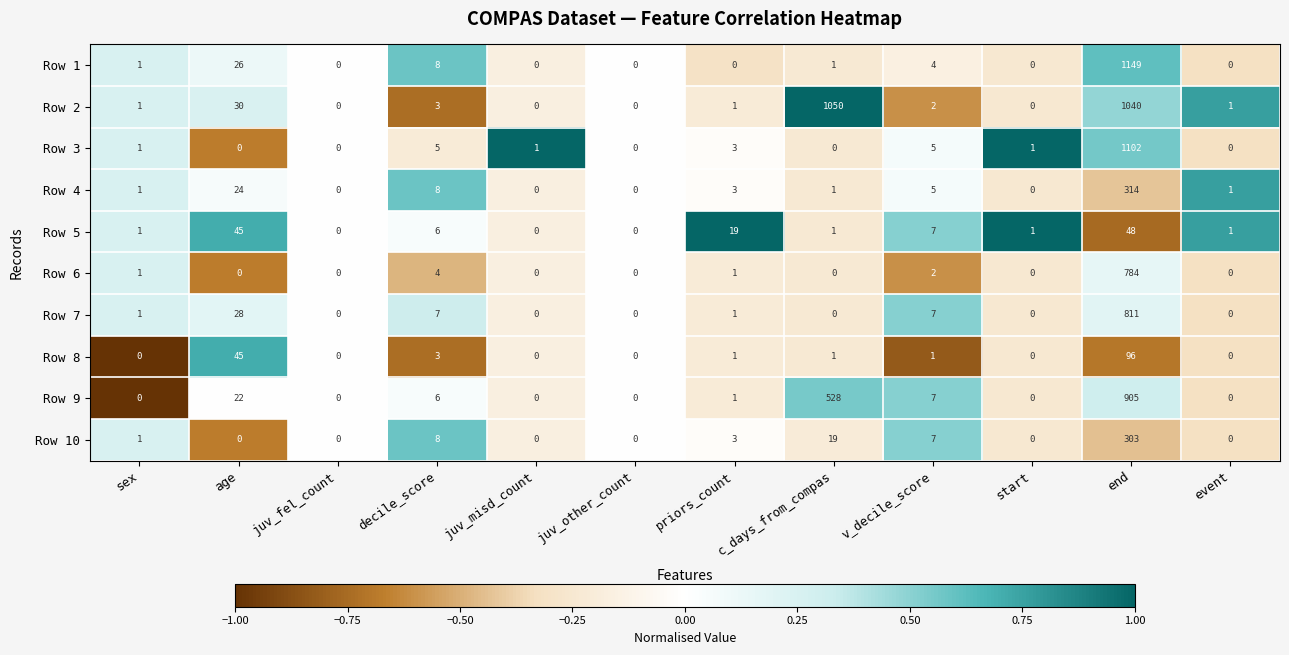

Count the number of categories in the chart.

12